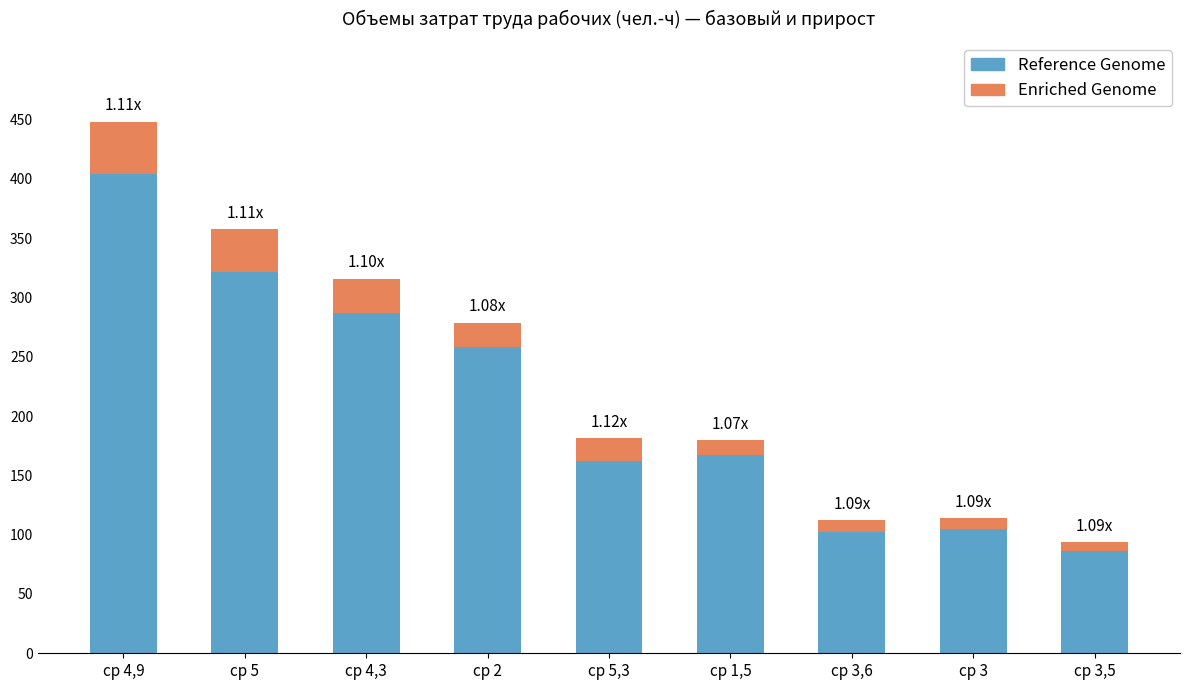

Read the Reference Genome value at ср 4,3.

287.1